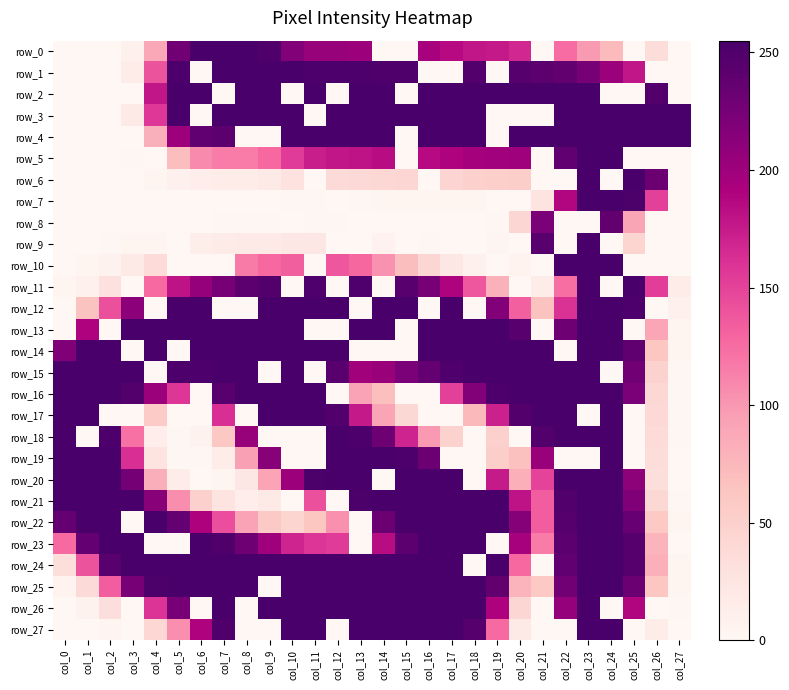

The value of row_25 at col_21 is 35. True or false?

False